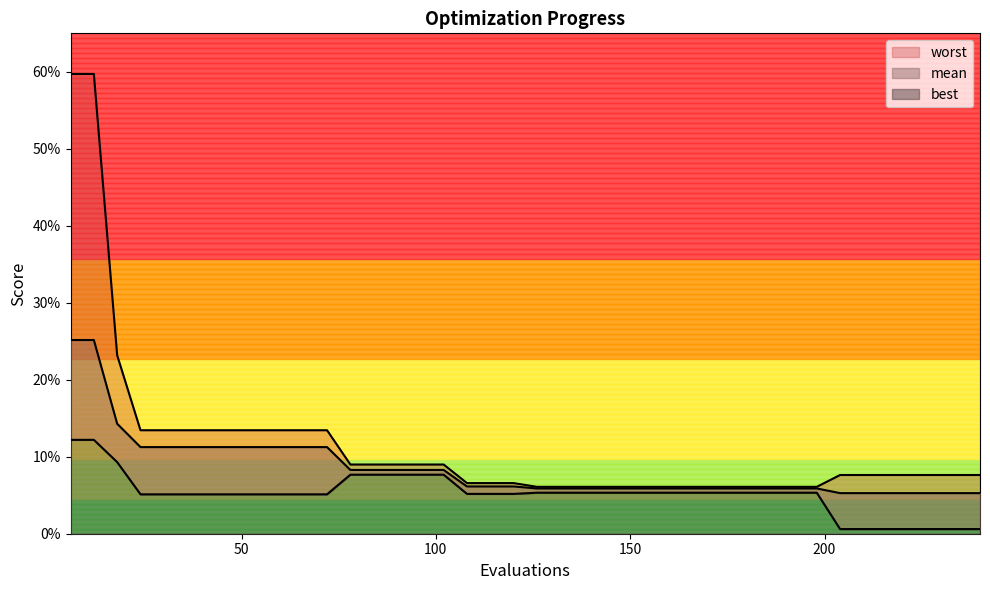

Reading right to left, what are all the values shown in this chart?

mean: 240=0.1	234=0.1	228=0.1	222=0.1	216=0.1	210=0.1	204=0.1	198=0.1	192=0.1	186=0.1	180=0.1	174=0.1	168=0.1	162=0.1	156=0.1	150=0.1	144=0.1	138=0.1	132=0.1	126=0.1	120=0.1	114=0.1	108=0.1	102=0.1	96=0.1	90=0.1	84=0.1	78=0.1	72=0.1	66=0.1	60=0.1	54=0.1	48=0.1	42=0.1	36=0.1	30=0.1	24=0.1	18=0.1	12=0.3	6=0.3
best: 240=0.0	234=0.0	228=0.0	222=0.0	216=0.0	210=0.0	204=0.0	198=0.1	192=0.1	186=0.1	180=0.1	174=0.1	168=0.1	162=0.1	156=0.1	150=0.1	144=0.1	138=0.1	132=0.1	126=0.1	120=0.1	114=0.1	108=0.1	102=0.1	96=0.1	90=0.1	84=0.1	78=0.1	72=0.1	66=0.1	60=0.1	54=0.1	48=0.1	42=0.1	36=0.1	30=0.1	24=0.1	18=0.1	12=0.1	6=0.1
worst: 240=0.1	234=0.1	228=0.1	222=0.1	216=0.1	210=0.1	204=0.1	198=0.1	192=0.1	186=0.1	180=0.1	174=0.1	168=0.1	162=0.1	156=0.1	150=0.1	144=0.1	138=0.1	132=0.1	126=0.1	120=0.1	114=0.1	108=0.1	102=0.1	96=0.1	90=0.1	84=0.1	78=0.1	72=0.1	66=0.1	60=0.1	54=0.1	48=0.1	42=0.1	36=0.1	30=0.1	24=0.1	18=0.2	12=0.6	6=0.6